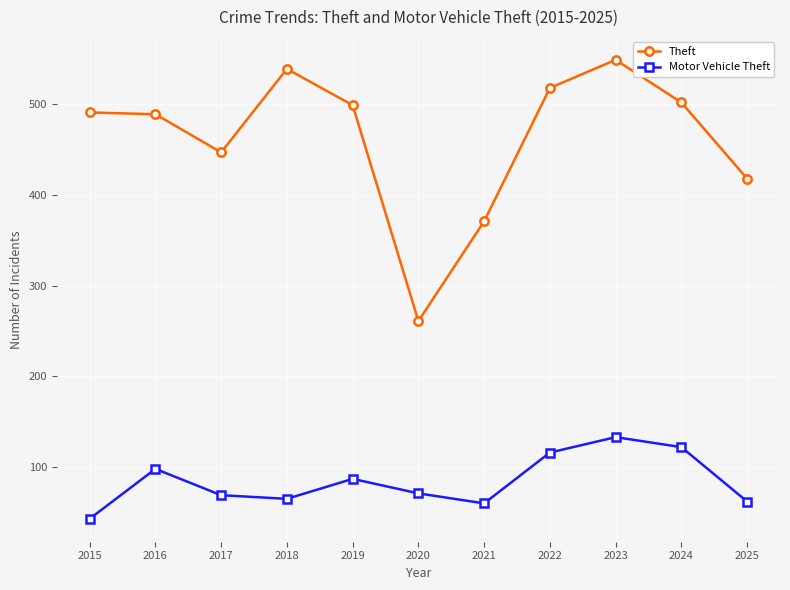

True or false: Motor Vehicle Theft has more than 2 interior local peaks.

True